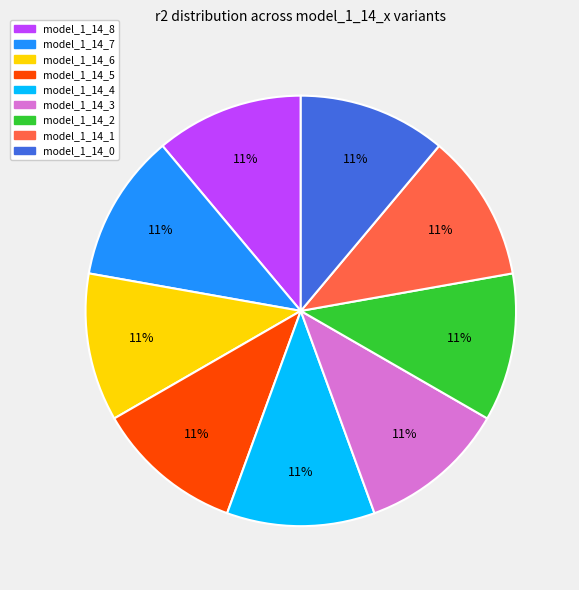

Is it true that model_1_14_0 is 11% of the pie?

True